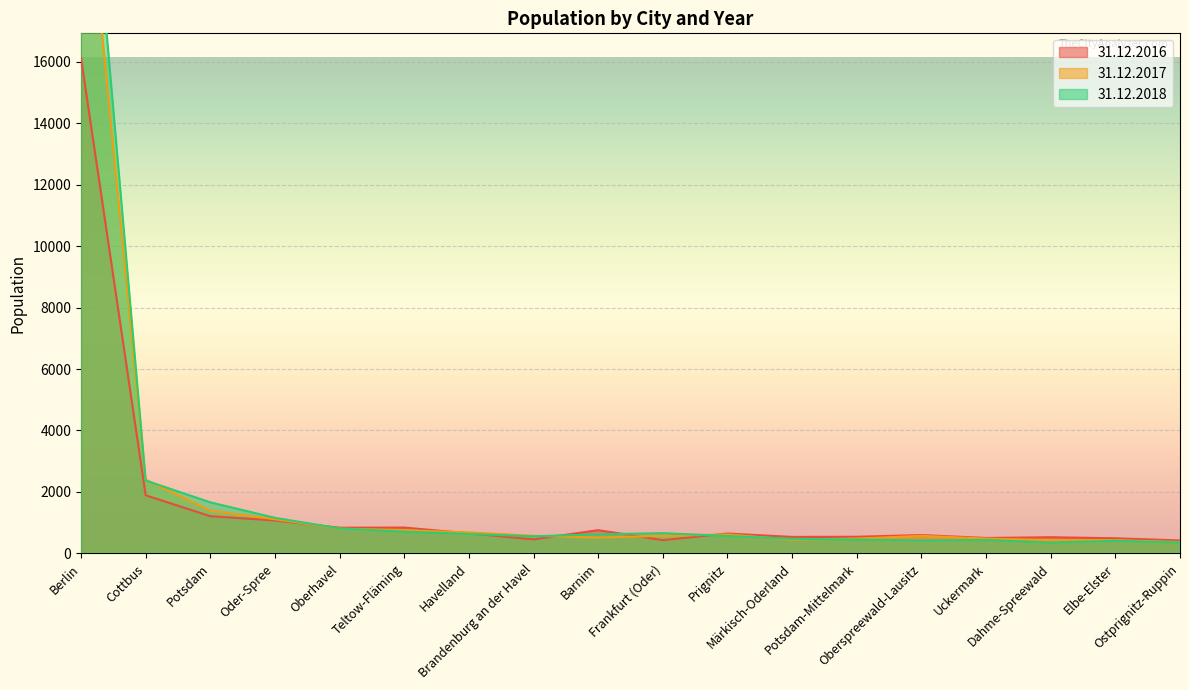

Rank the series by their average value, from lowest to highest.

31.12.2016, 31.12.2017, 31.12.2018